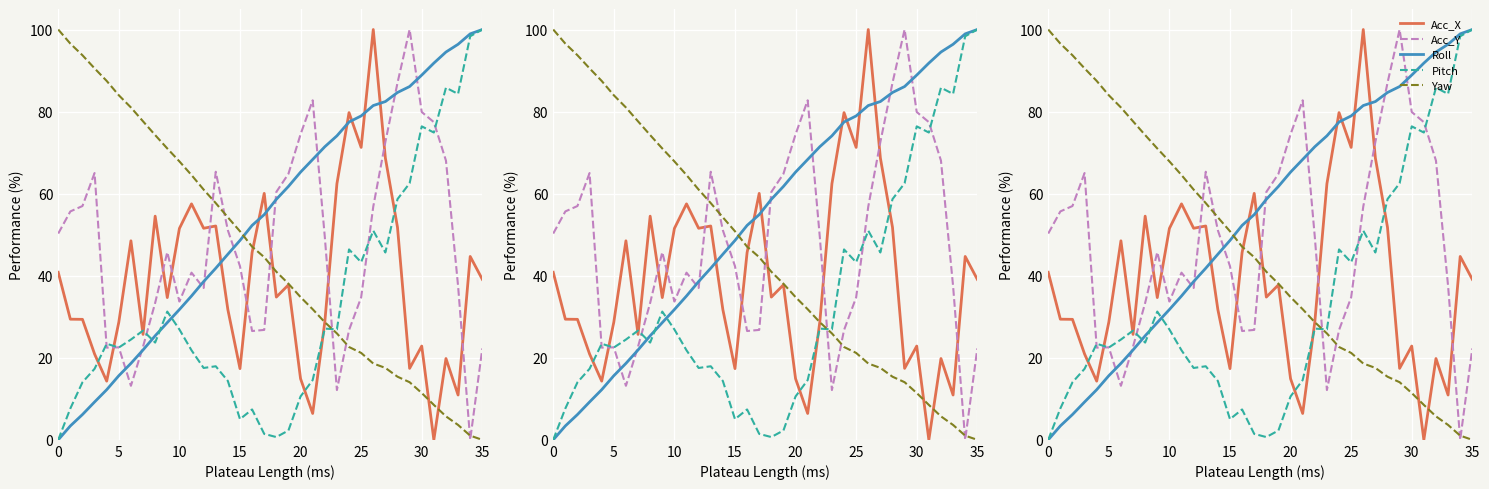

Between 0 and 33, which series saw the biggest shift?

Roll